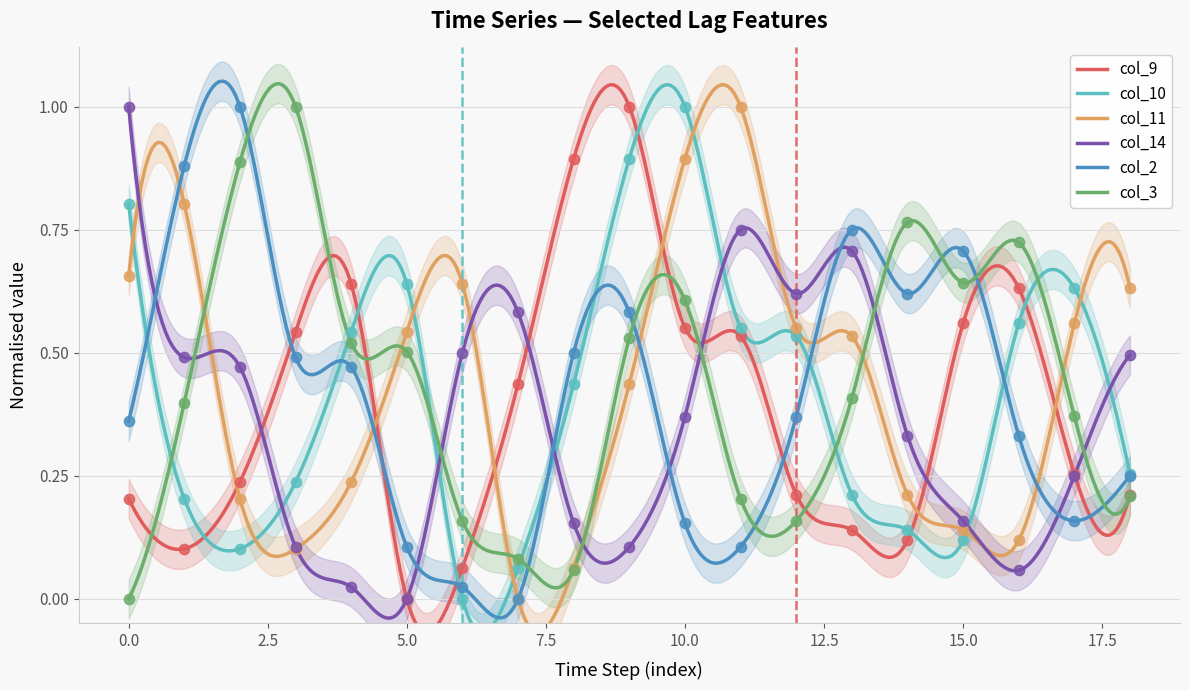

Which series has the largest total across all categories?

col_11